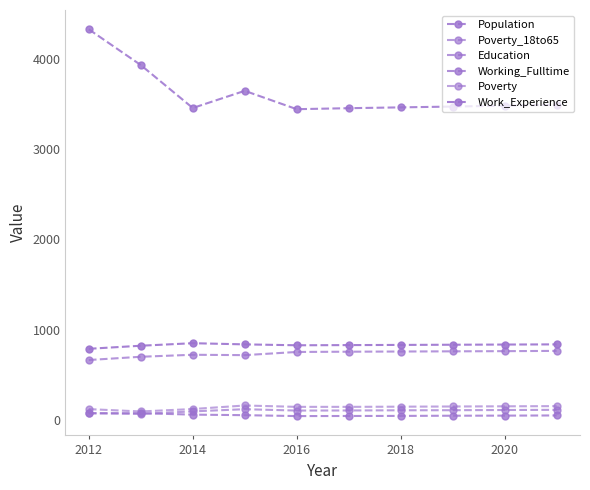

How many series are shown in this chart?

6